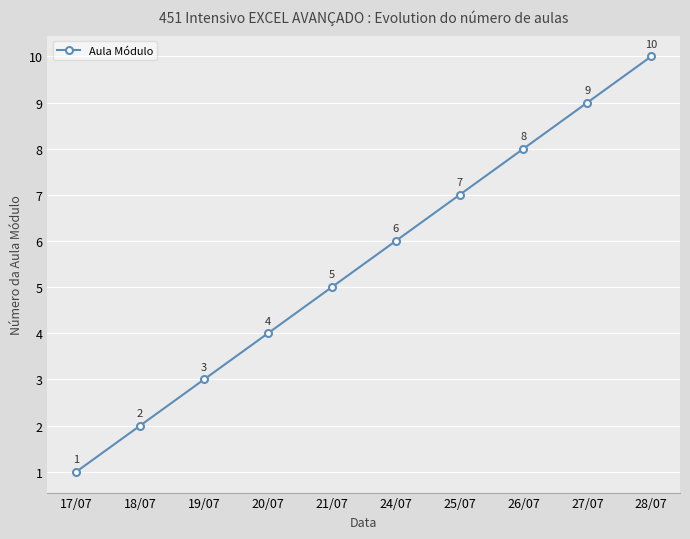

What is the label of the 6th point from the left?

24/07